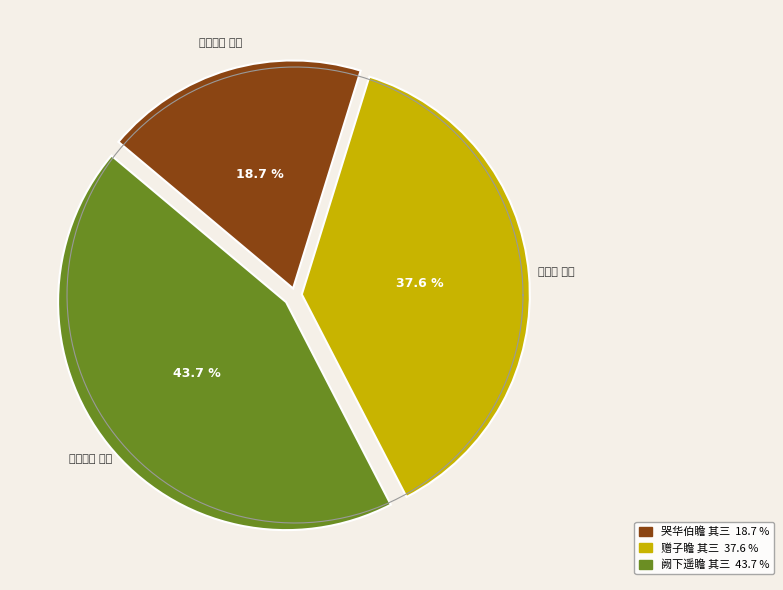

Do 赠子瞻 其三 and 阙下遥瞻 其三 together represent more than half of the pie?

Yes